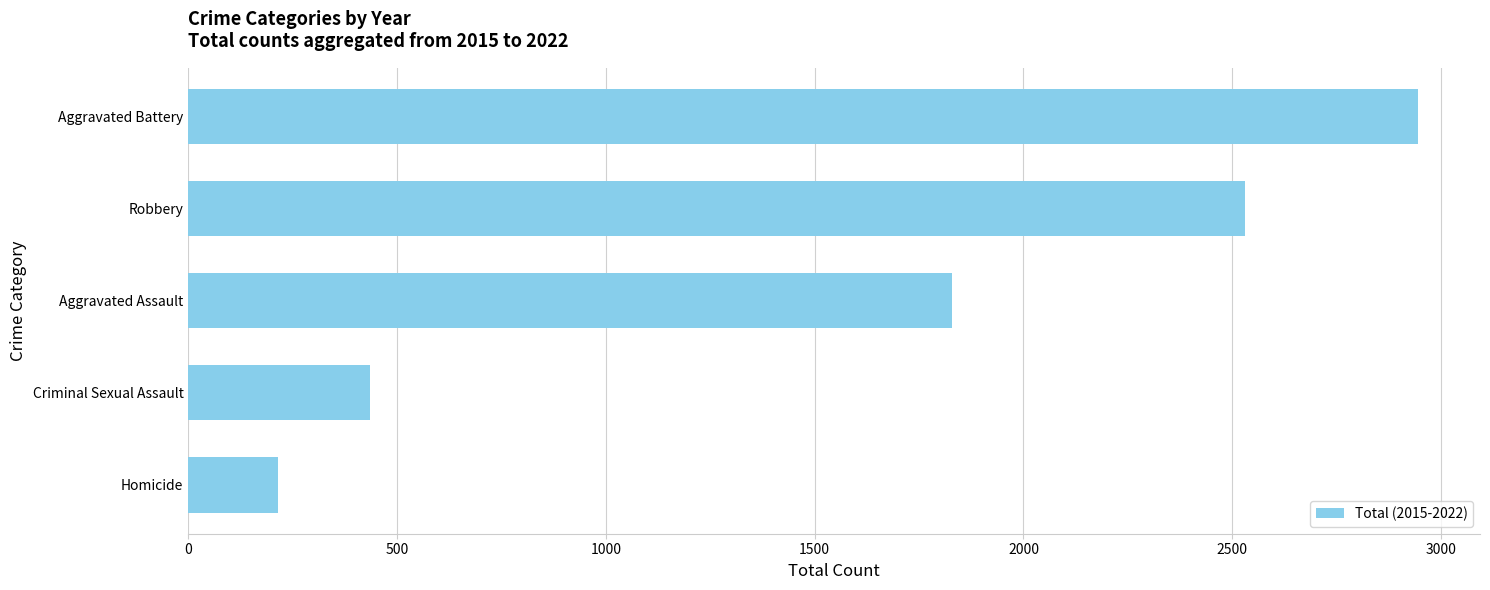

Rank the categories by value from lowest to highest.

Homicide, Criminal Sexual Assault, Aggravated Assault, Robbery, Aggravated Battery